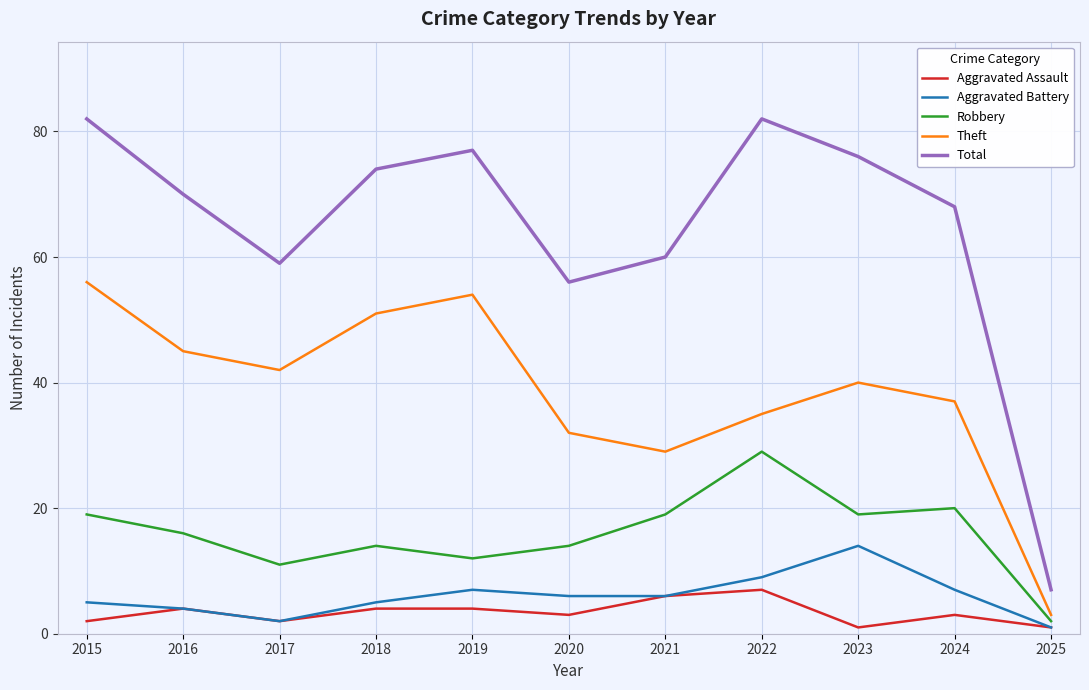

What are all the series names shown in the legend?

Aggravated Assault, Aggravated Battery, Robbery, Theft, Total